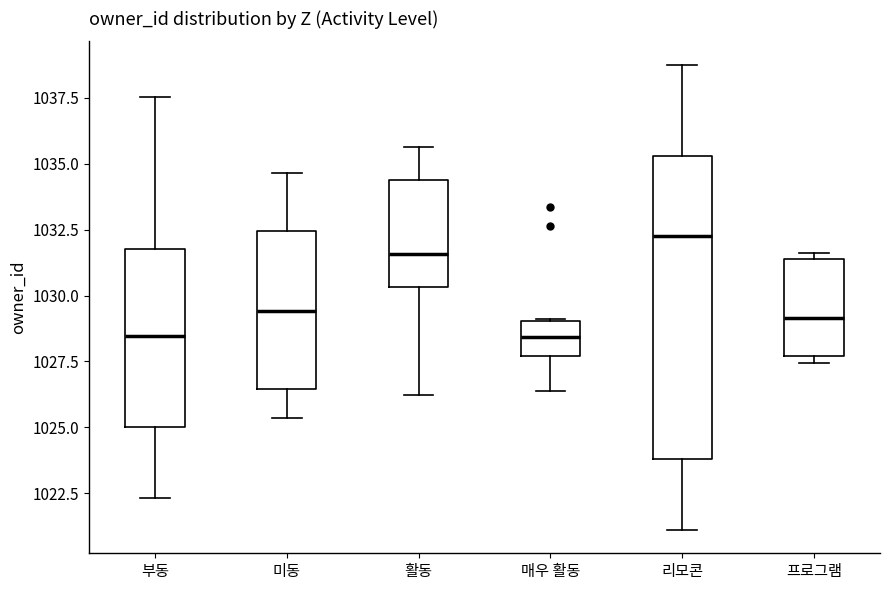

Reading left to right, transcribe this box plot: for each box, give where its median line is, the range the box spans, and where its two whiskers end, as read against the y-axis. The values are not printed on the chart, so give them approximately, as read against the axis.

부동: median 1028.5, box 1025.0 to 1031.5, whiskers 1022.5 to 1037.5
미동: median 1029.5, box 1026.5 to 1032.5, whiskers 1025.5 to 1034.5
활동: median 1031.5, box 1030.5 to 1034.5, whiskers 1026.0 to 1035.5
매우 활동: median 1028.5, box 1027.5 to 1029.0, whiskers 1026.5 to 1029.0
리모콘: median 1032.0, box 1024.0 to 1035.5, whiskers 1021.0 to 1039.0
프로그램: median 1029.0, box 1027.5 to 1031.5, whiskers 1027.5 (just below the box's lower edge) to 1031.5 (just above the box's upper edge)